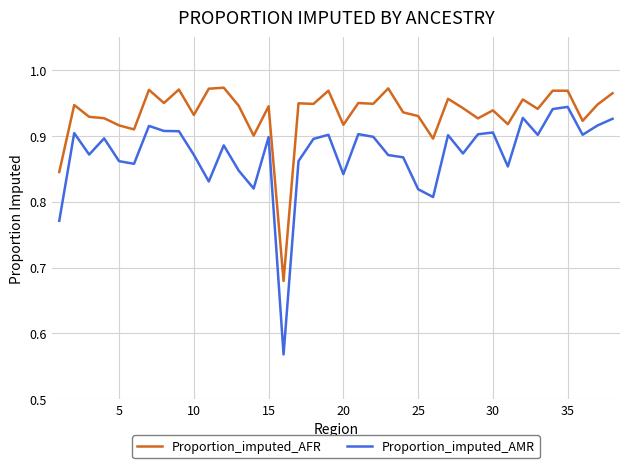

True or false: Proportion_imputed_AMR has more than 0 points higher than both neighbors.

True